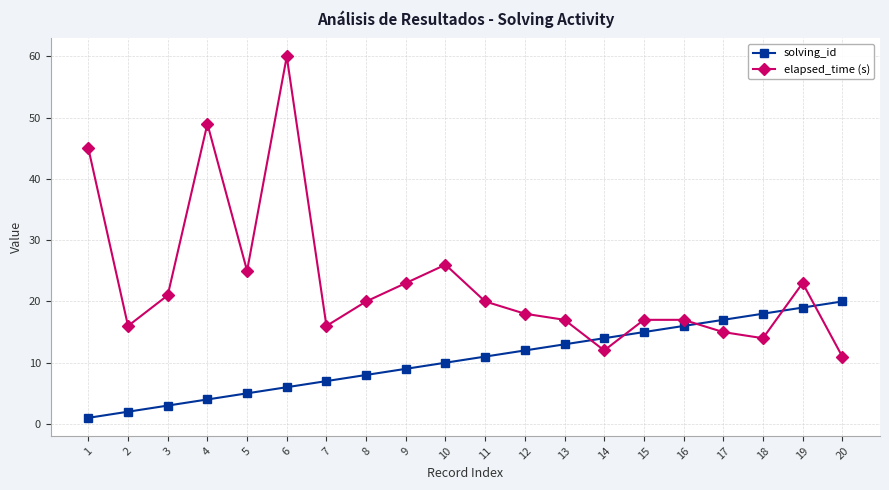

How many lines are shown in the chart?

2